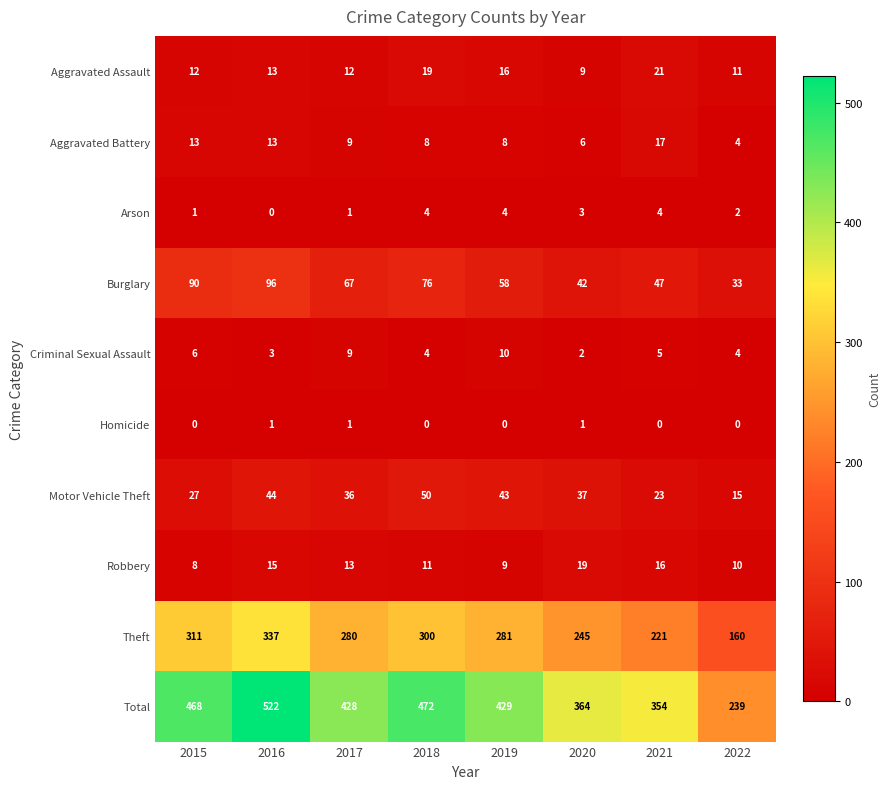

What is the greatest value displayed?

522